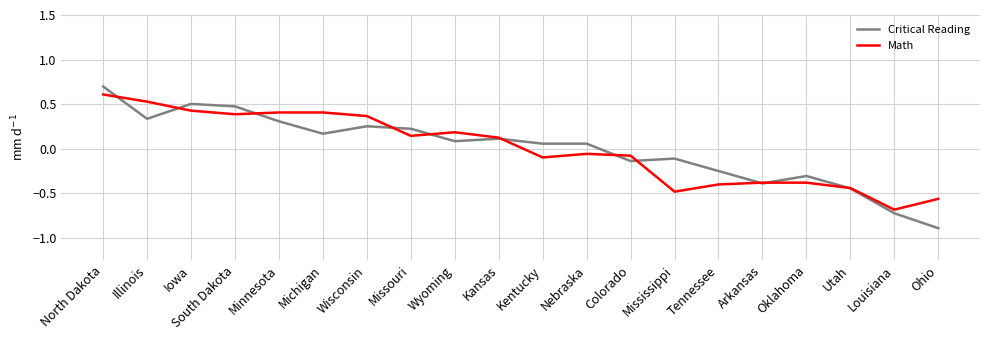

List the series in order of their peak value, lowest first.

Math, Critical Reading